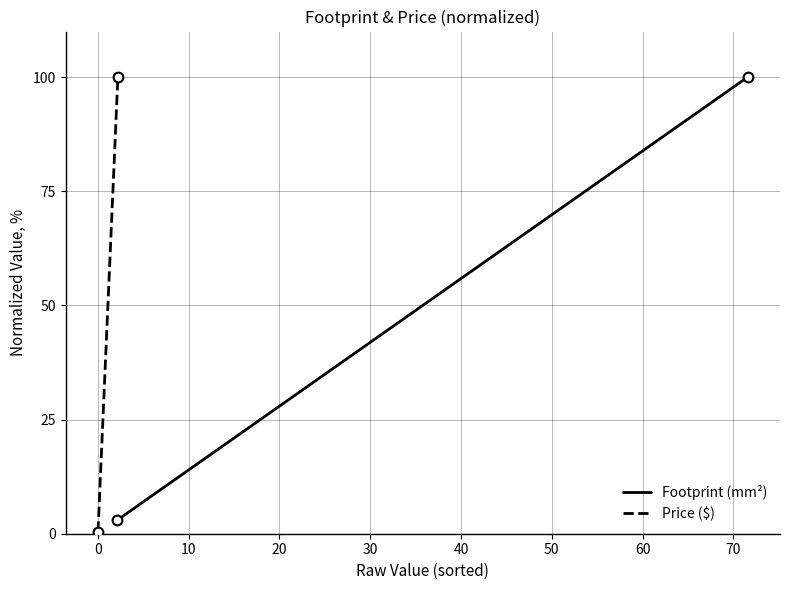

What is the total value across all series at 60?

10.3